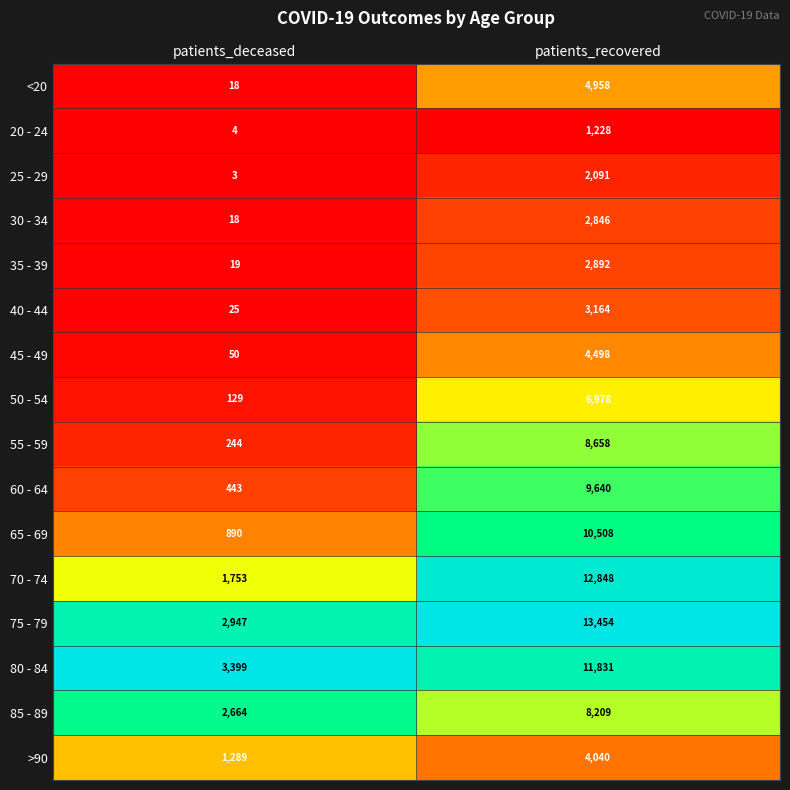

What is the spread (max minus min) of values at patients_recovered?

12226